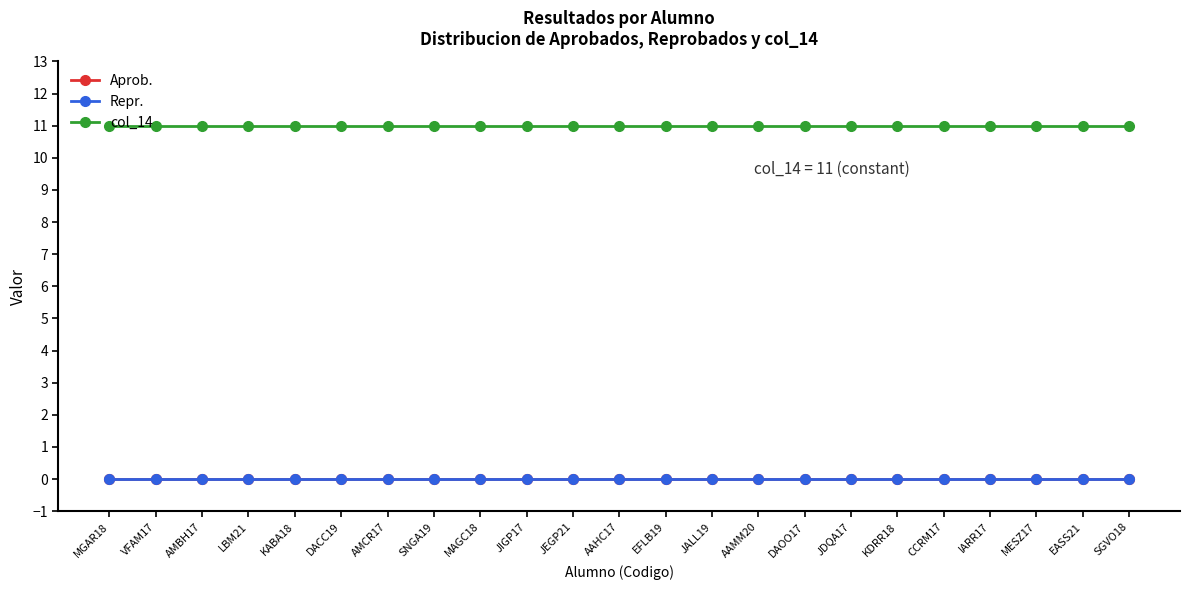

True or false: col_14 and Aprob. intersect in this chart.

False